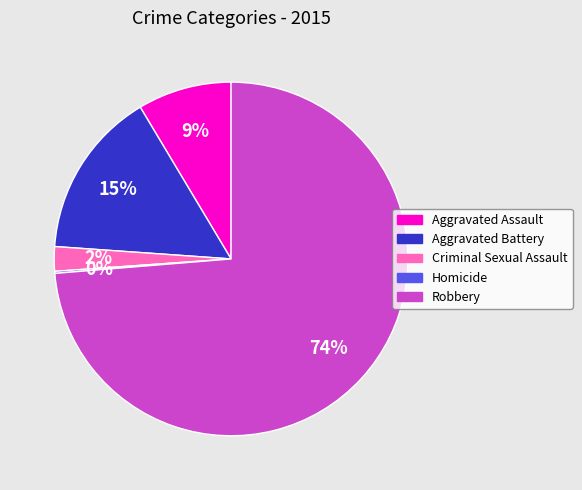

Is the sum of Aggravated Battery and Criminal Sexual Assault greater than half?

No